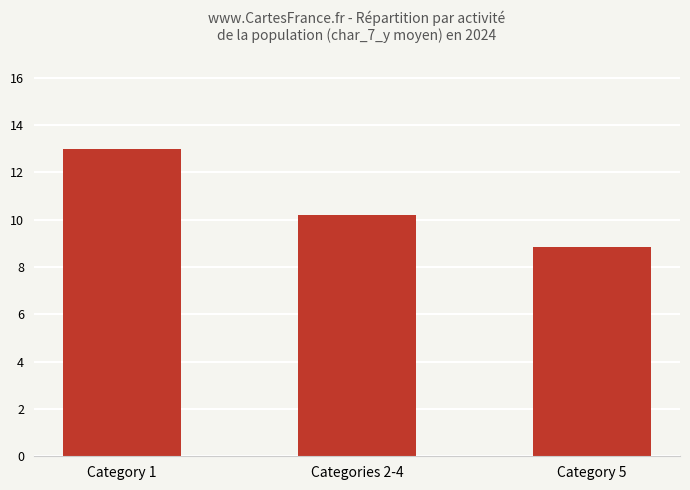

Where is the data nearest to the value 10?

Categories 2-4